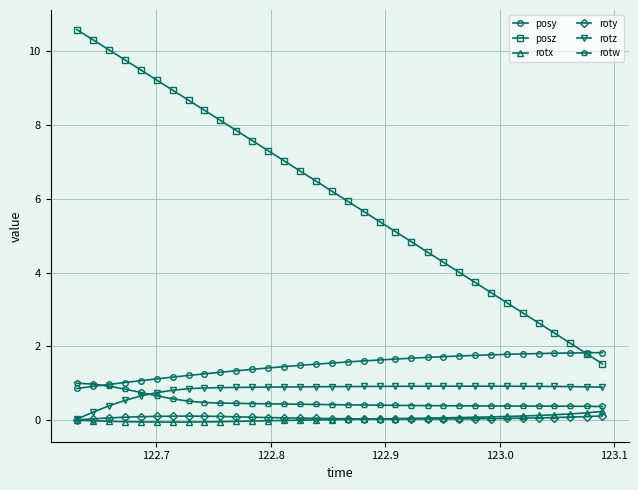

True or false: posz and rotx intersect in this chart.

False